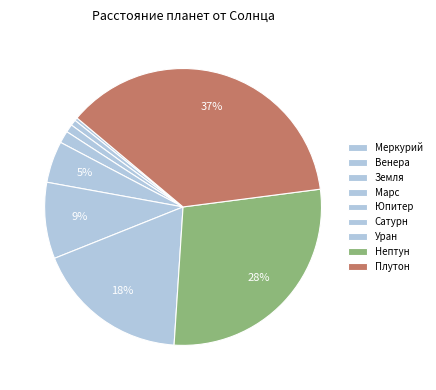

How many slices are in this pie chart?

9